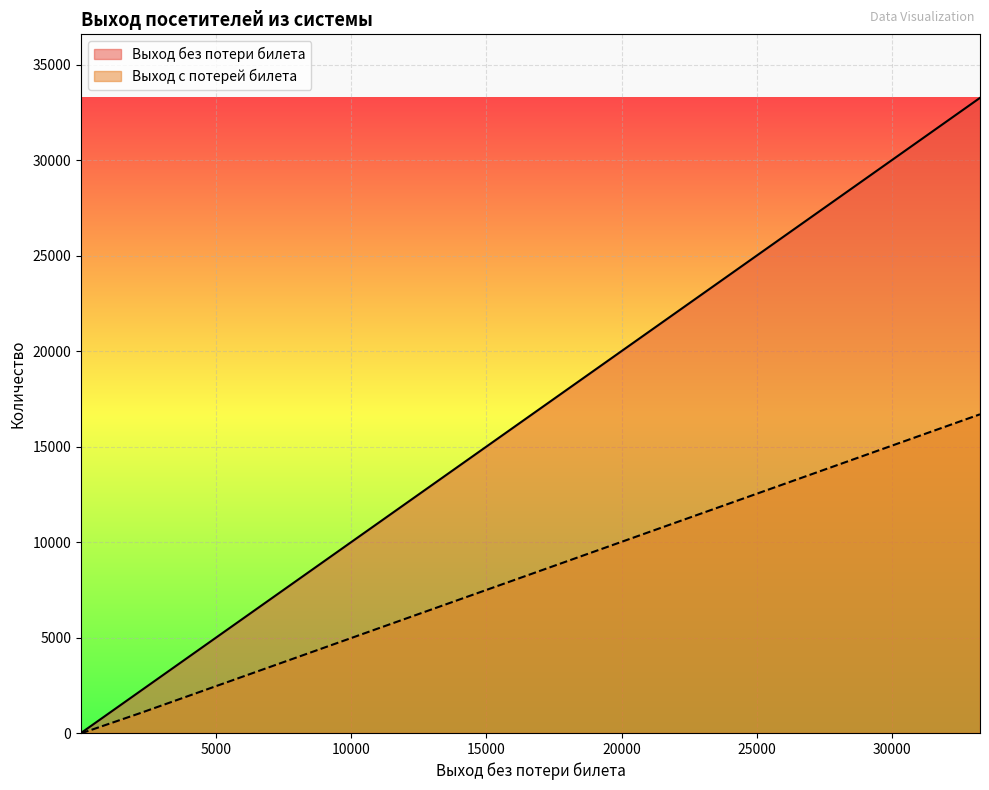

What are all the series names shown in the legend?

Выход без потери билета, Выход с потерей билета